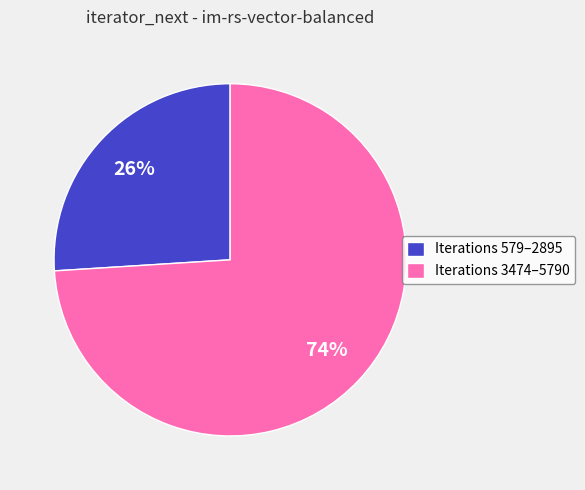

What is the ratio of the value at Iterations 3474–5790 to the value at Iterations 579–2895?

2.8